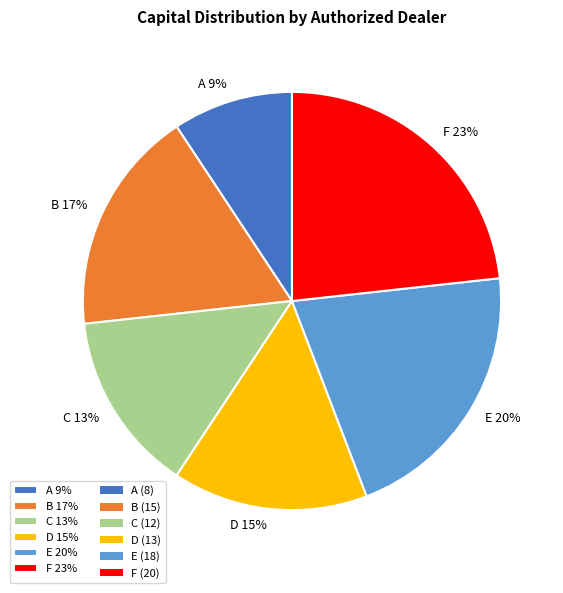

How many slices are in this pie chart?

6